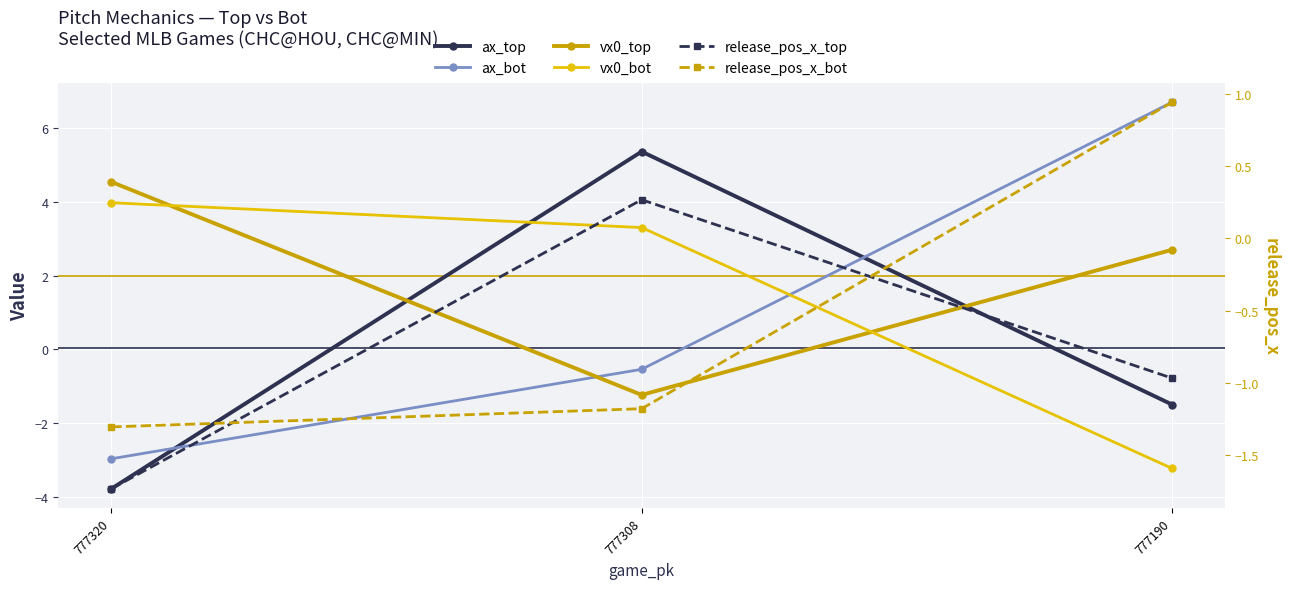

What is the difference between the maximum and minimum values in the ax_bot series?

9.7